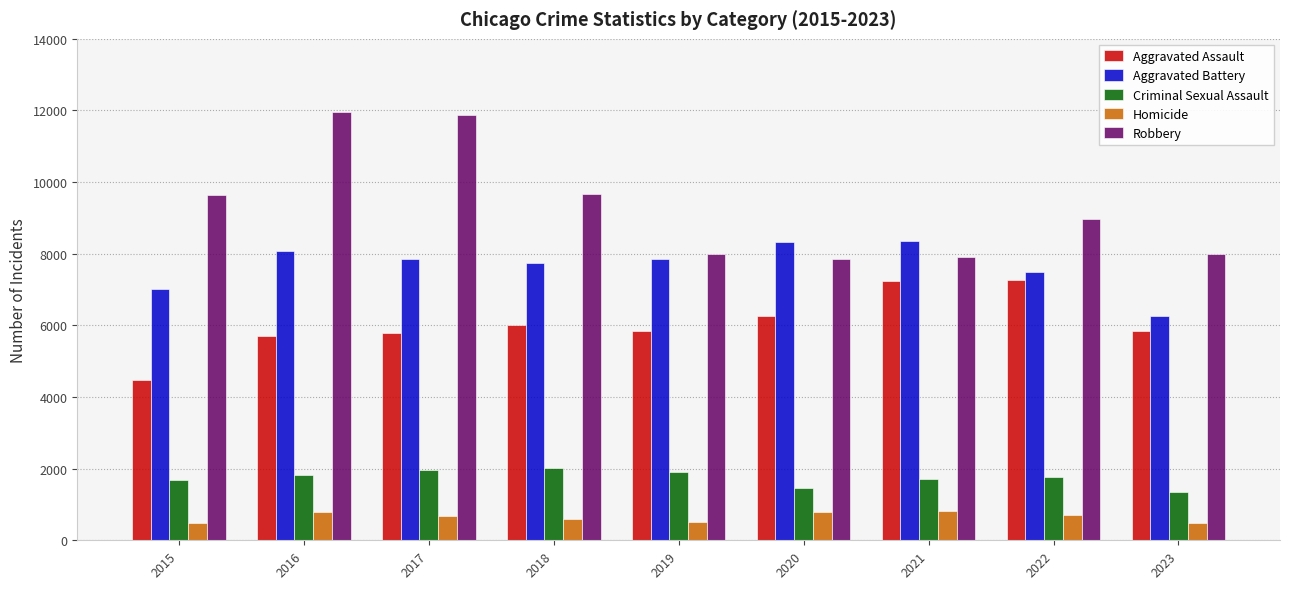

Which series has the widest spread of values?

Robbery